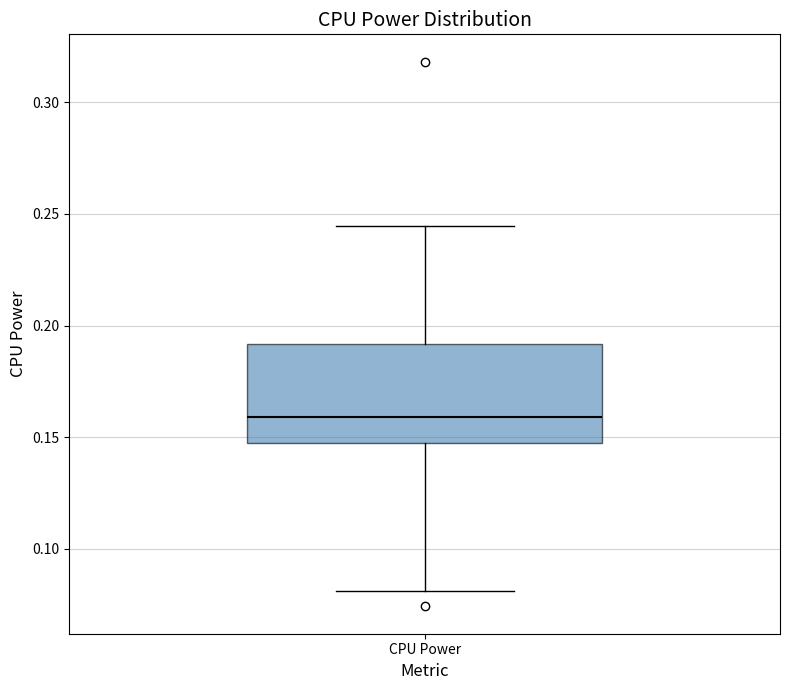

Transcribe this box plot: give where the median line is, the range the box spans, and where the two whiskers end, as read against the y-axis. The values are not printed on the chart, so give them approximately, as read against the axis.

median 0.160, box 0.145 to 0.190, whiskers 0.080 to 0.245